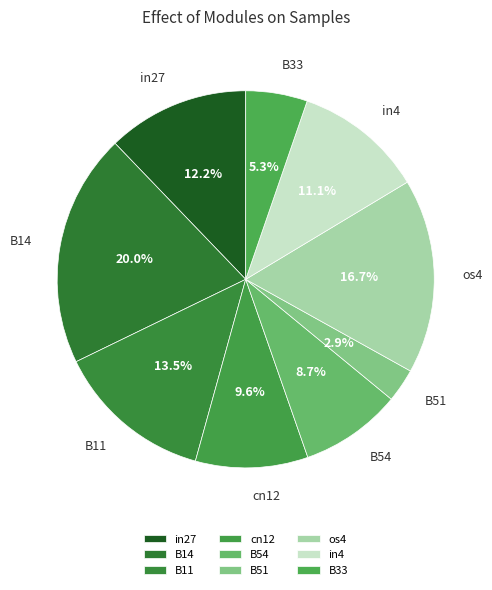

What percentage is the B14 slice, to the nearest percent?

20%